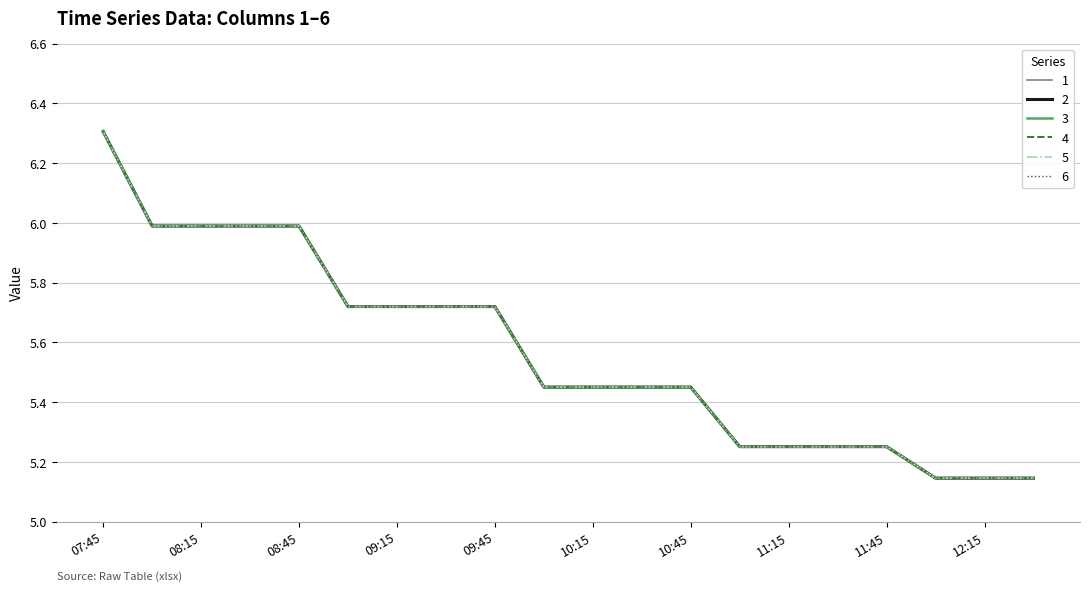

Is this an area chart (filled region under the line)?

No